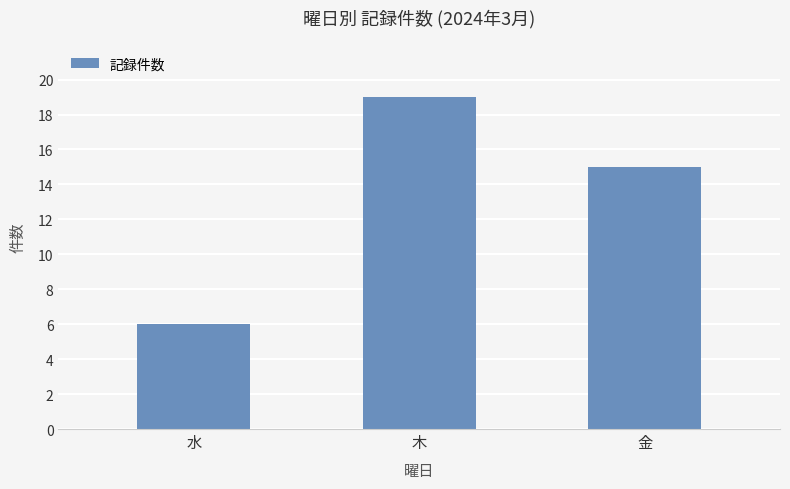

How many bars are there in total?

3